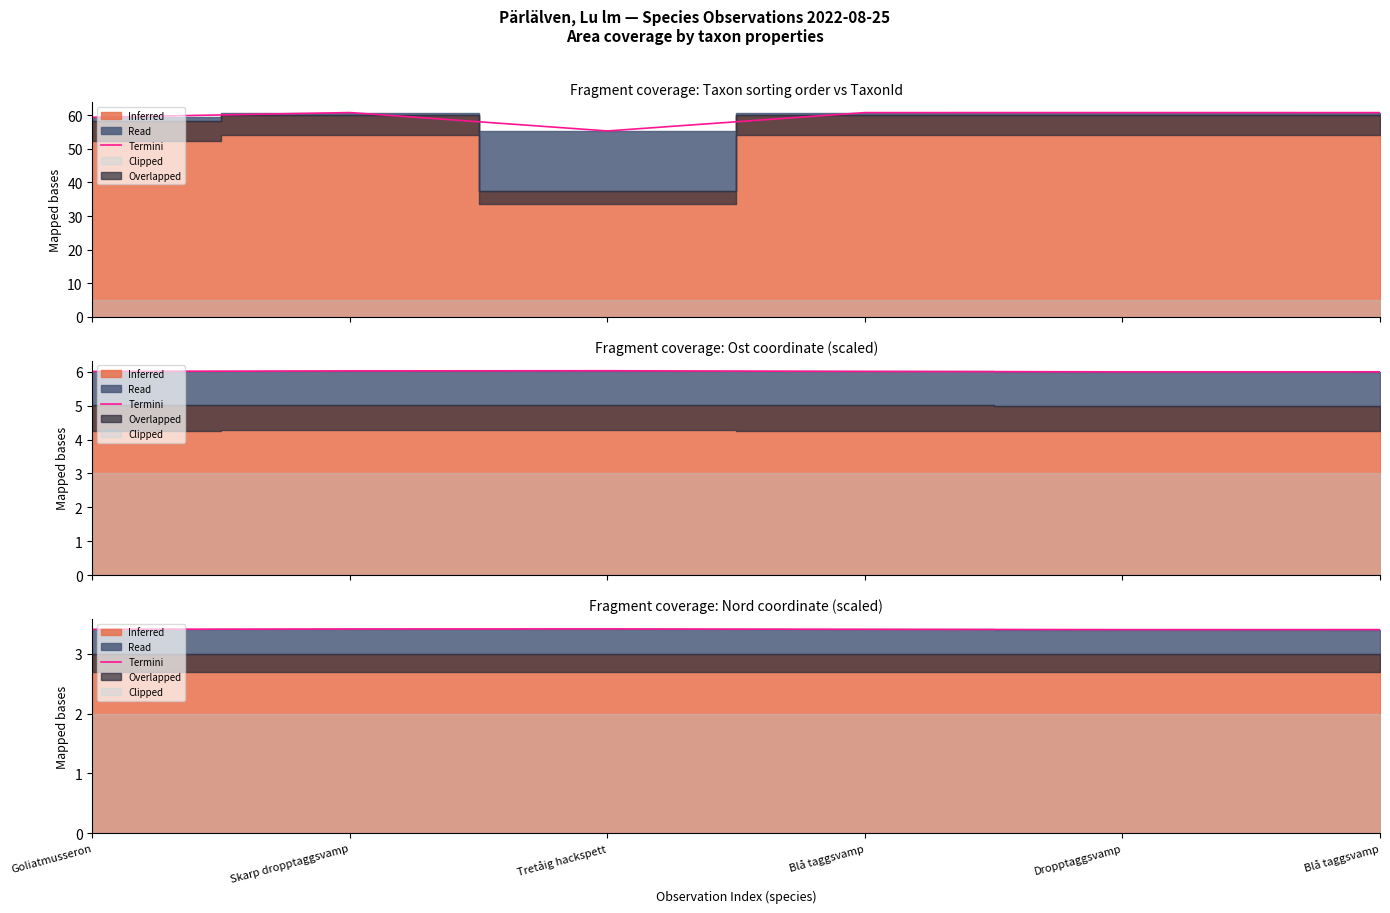

What is the ratio of the value at Goliatmusseron to the value at Skarp dropptaggsvamp?

1.0